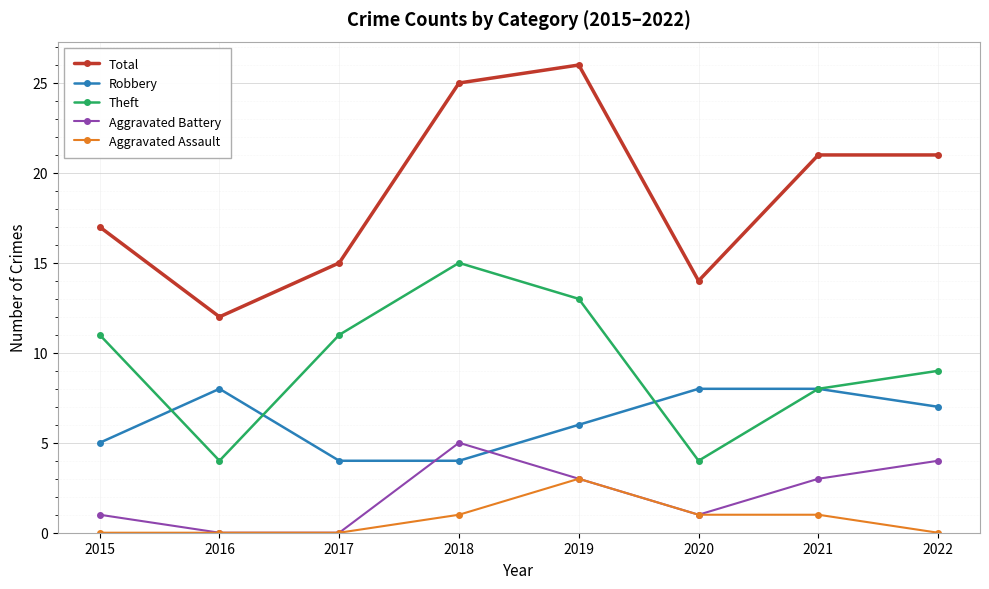

Reading right to left, transcribe all the data shown in this chart.

Total: 21	21	14	26	25	15	12	17
Robbery: 7	8	8	6	4	4	8	5
Theft: 9	8	4	13	15	11	4	11
Aggravated Battery: 4	3	1	3	5	0	0	1
Aggravated Assault: 0	1	1	3	1	0	0	0